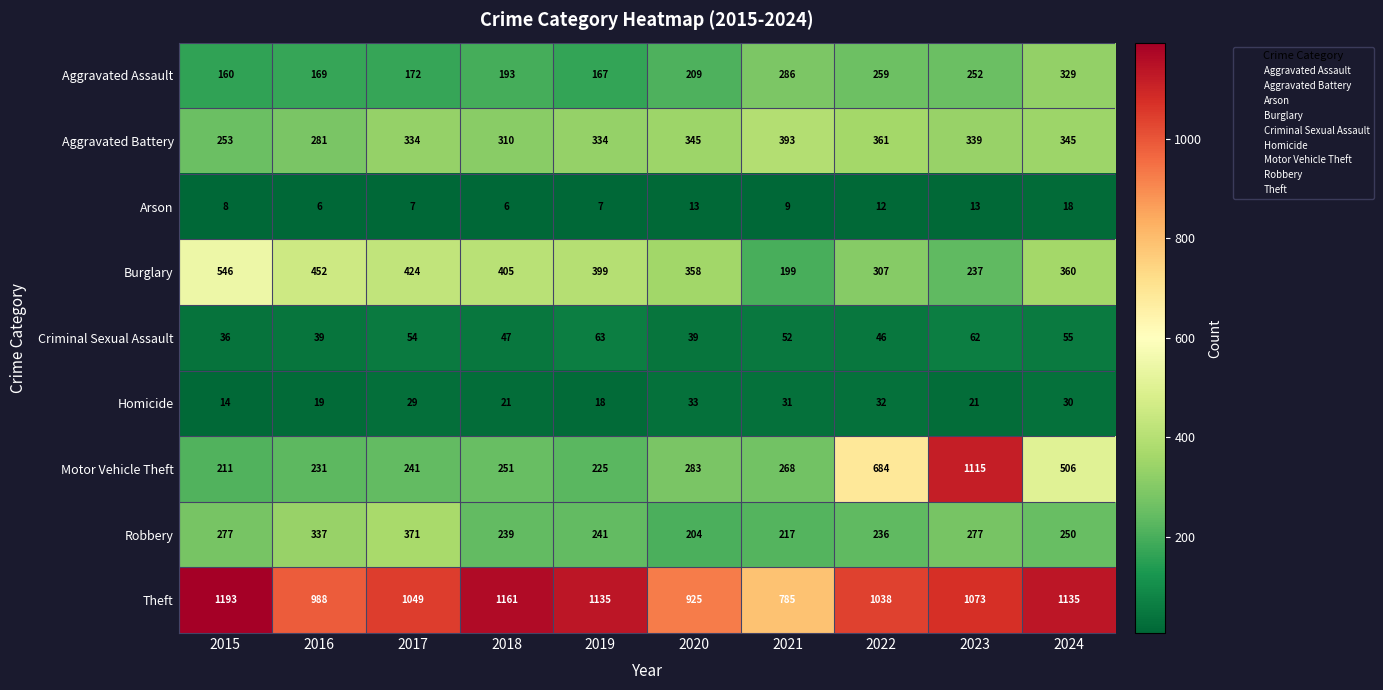

What is the difference between the Criminal Sexual Assault values at 2020 and 2017?

15